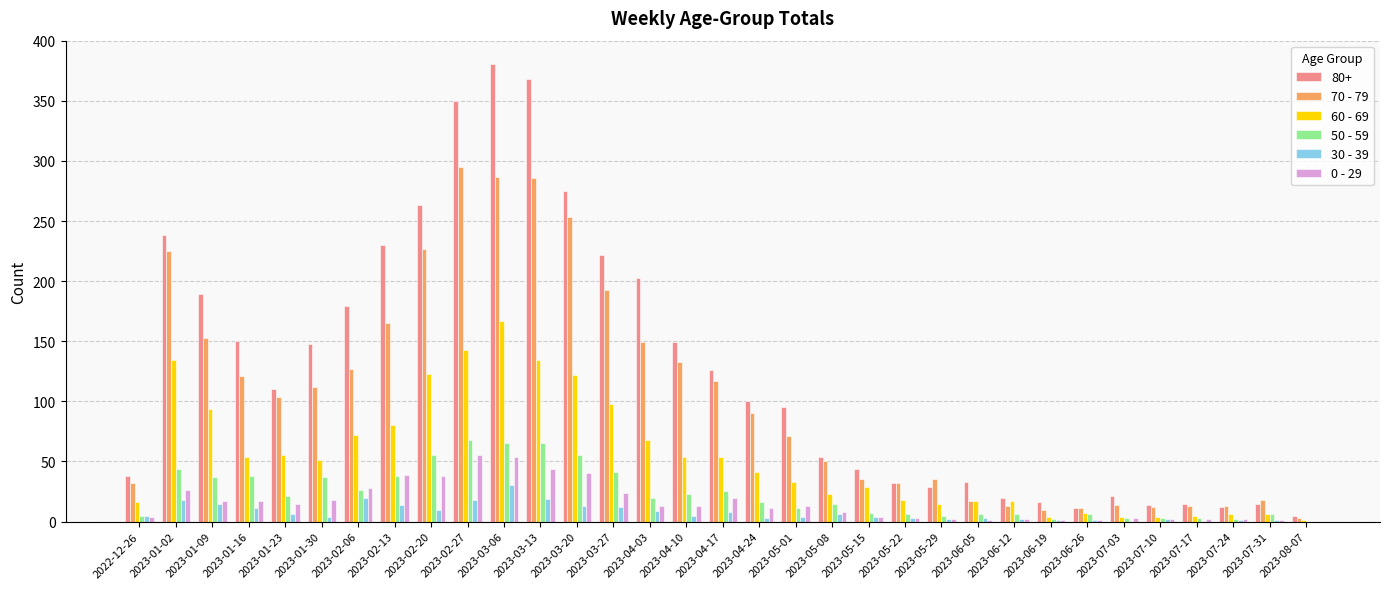

Does the chart contain stacked bars?

No